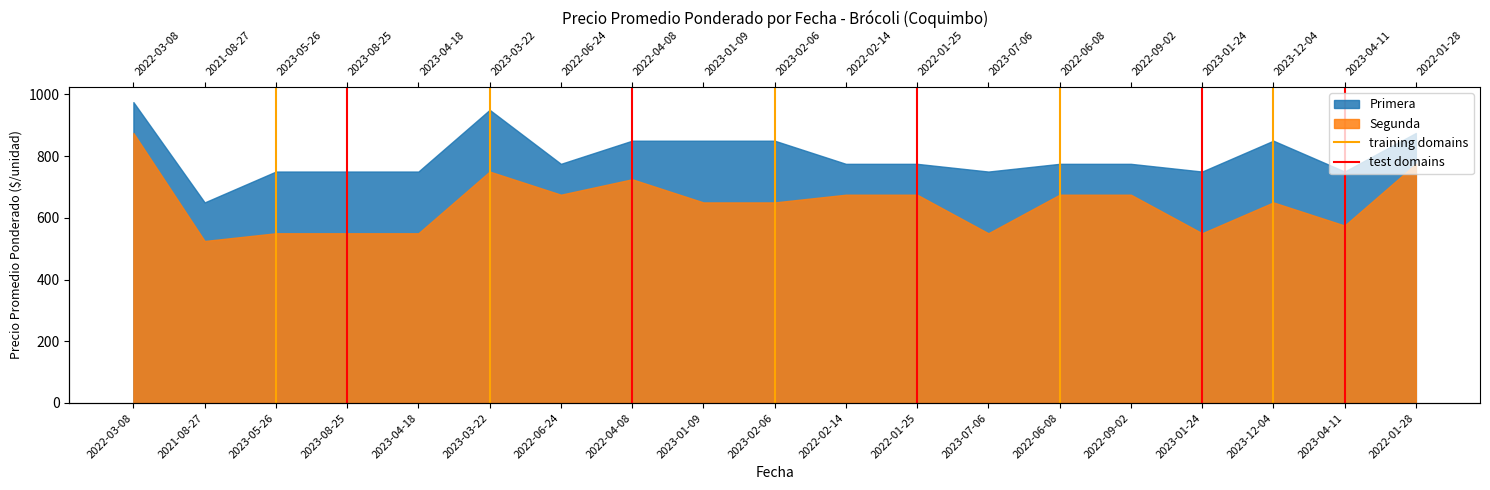

What is the sum of all training domains values?

1